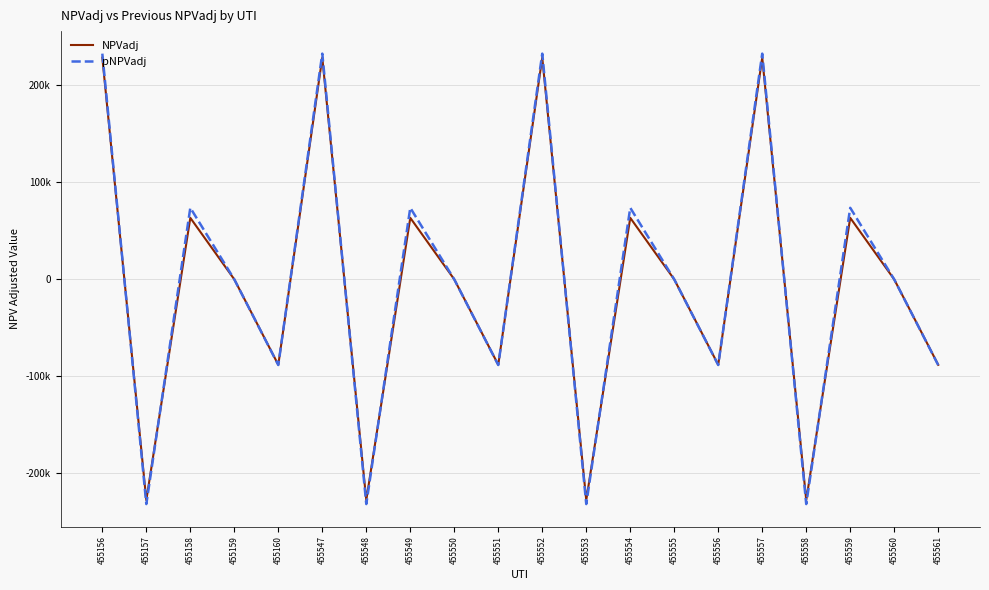

Which label corresponds to the smallest value in the chart?

455157